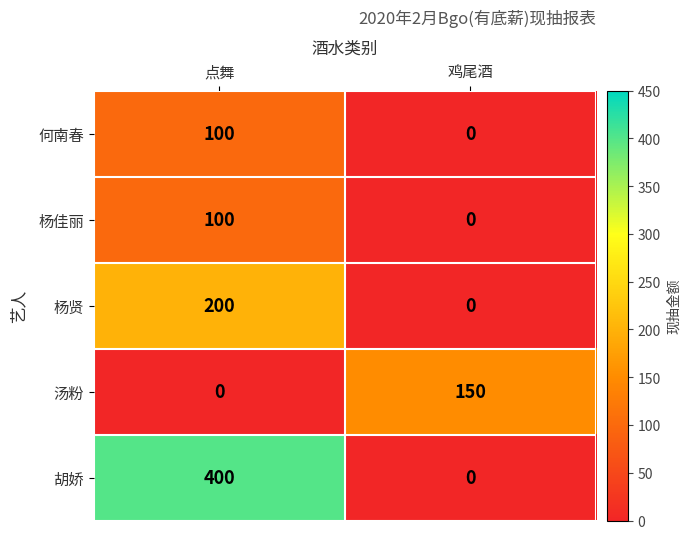

Reading left to right, what are all the values shown in this chart?

何南春: 点舞=100	鸡尾酒=0
杨佳丽: 点舞=100	鸡尾酒=0
杨贤: 点舞=200	鸡尾酒=0
汤粉: 点舞=0	鸡尾酒=150
胡娇: 点舞=400	鸡尾酒=0